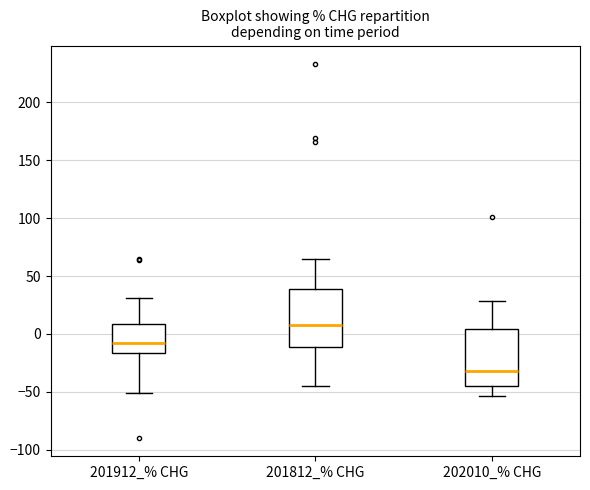

Which box's median line is the highest?

201812_% CHG